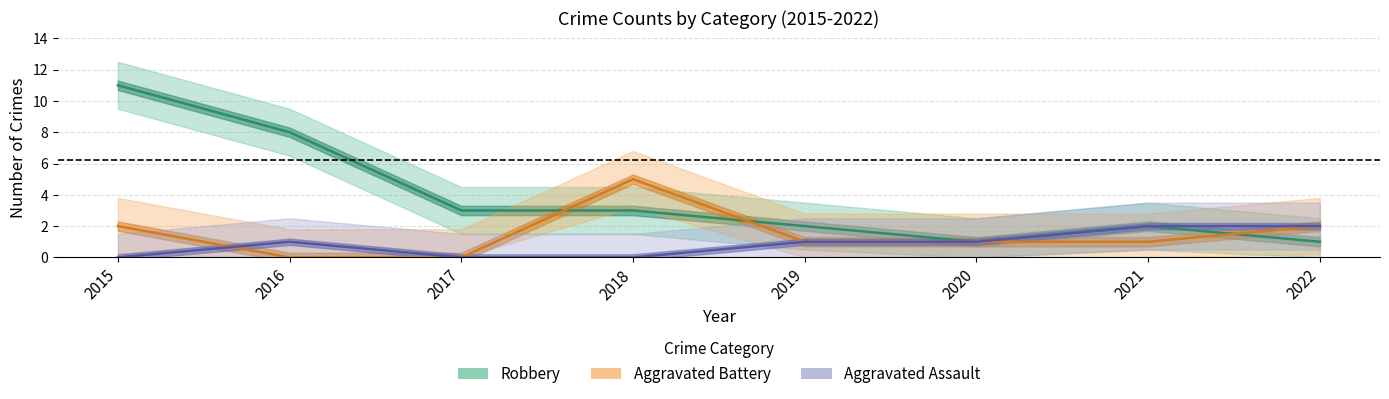

At which category is the sum across all series the highest?

2015